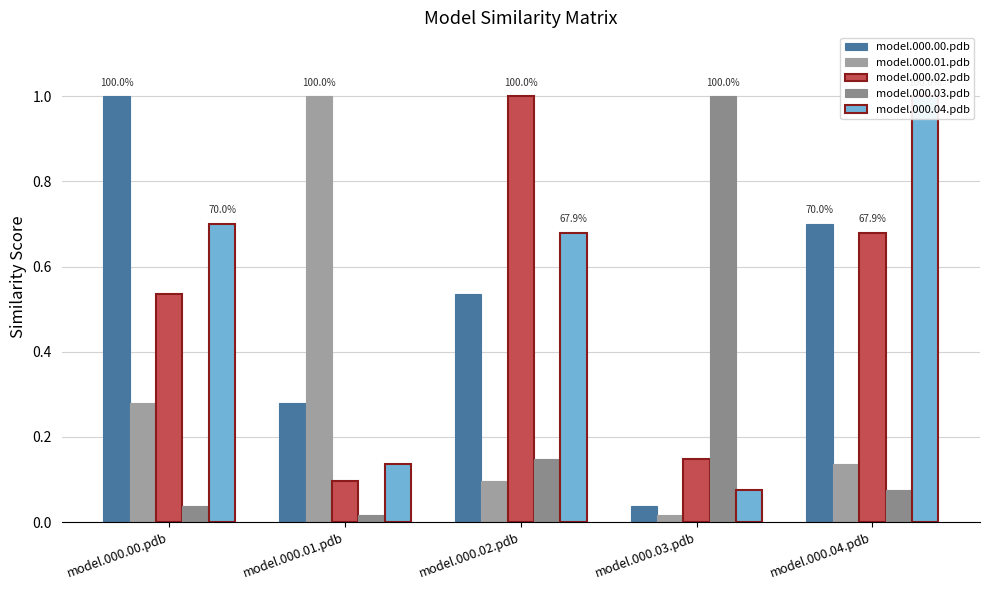

At how many categories does at least one series exceed 0?

5